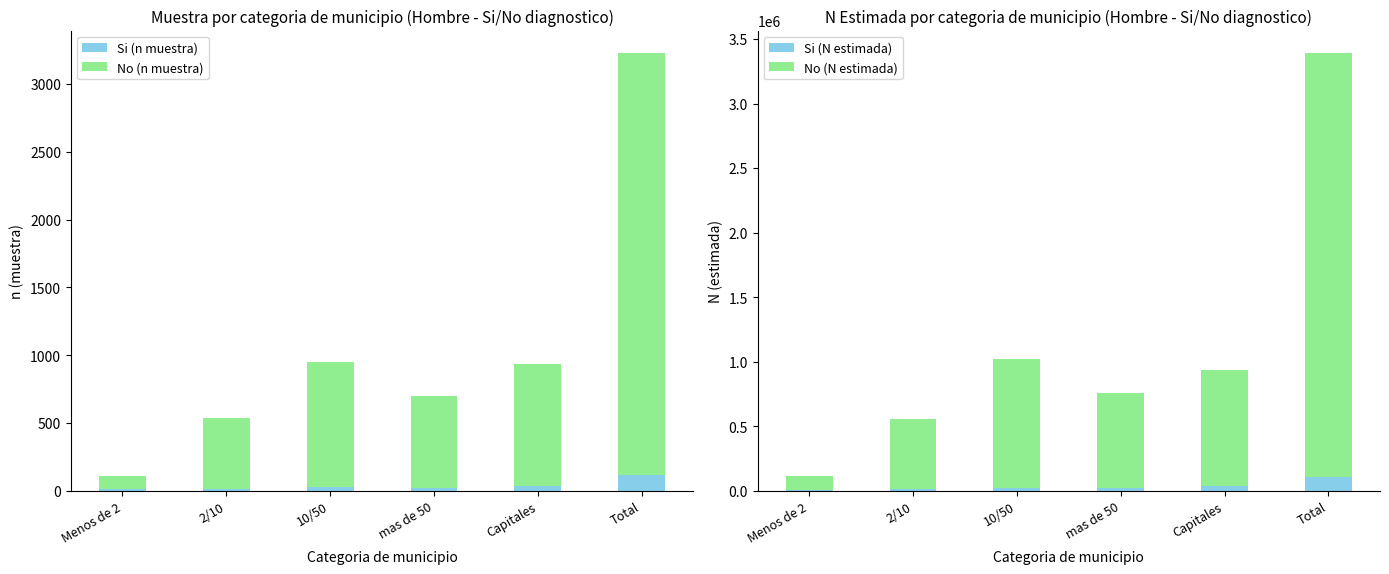

Between 10/50 and Capitales, which series saw the biggest shift?

No (N estimada)